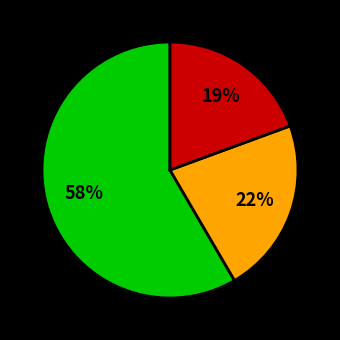

How many segments does this pie chart have?

3